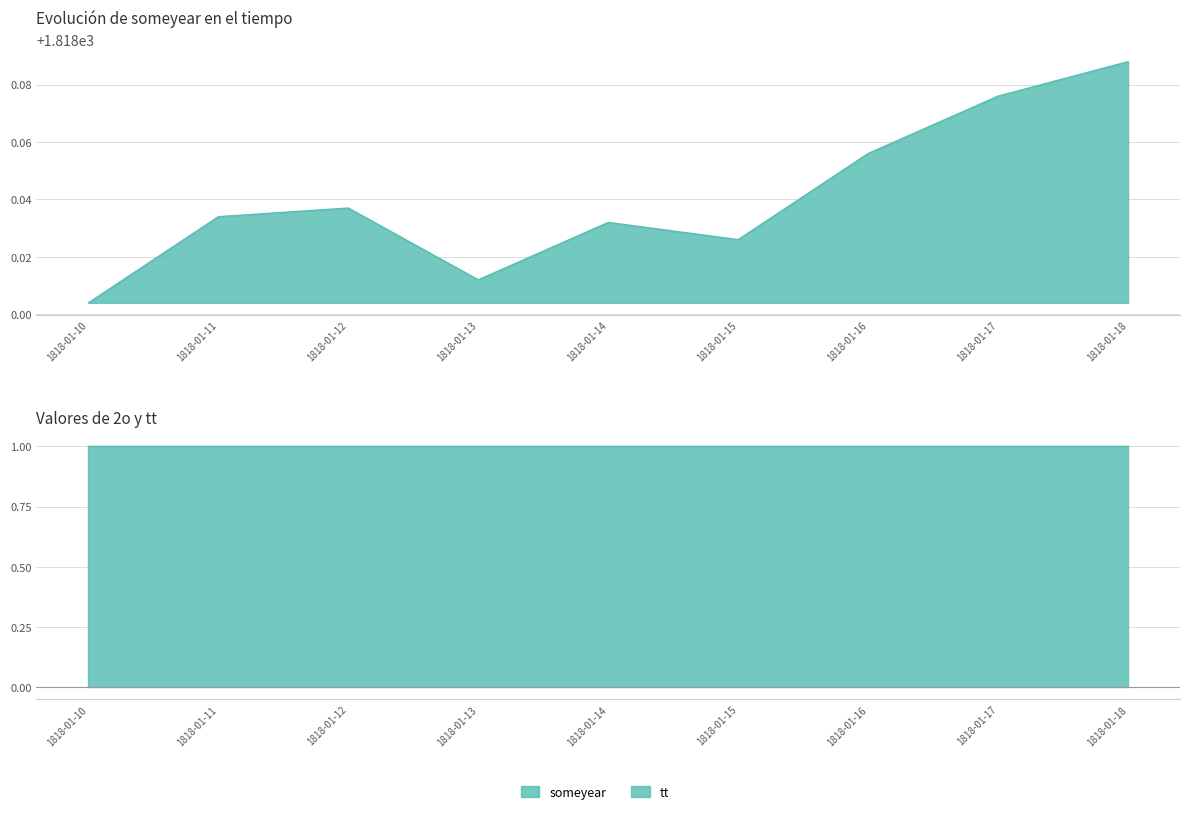

At which category does the chart reach its peak across all series?

1818-01-18